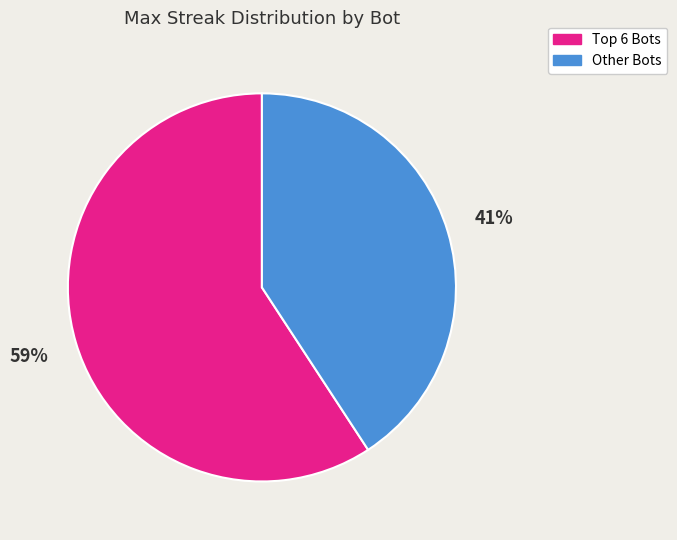

Is there any slice that represents more than half of the pie?

Yes